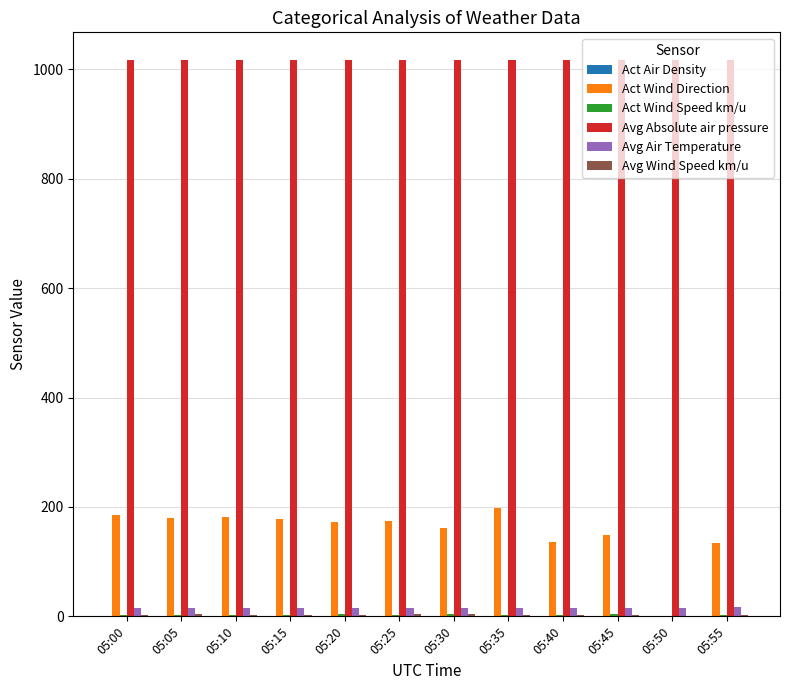

Is it true that Avg Absolute air pressure equals 1016.6 at 05:55?

True